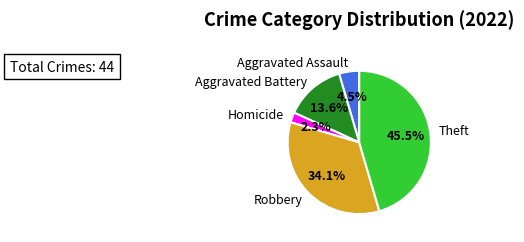

Which slice is the largest?

Theft